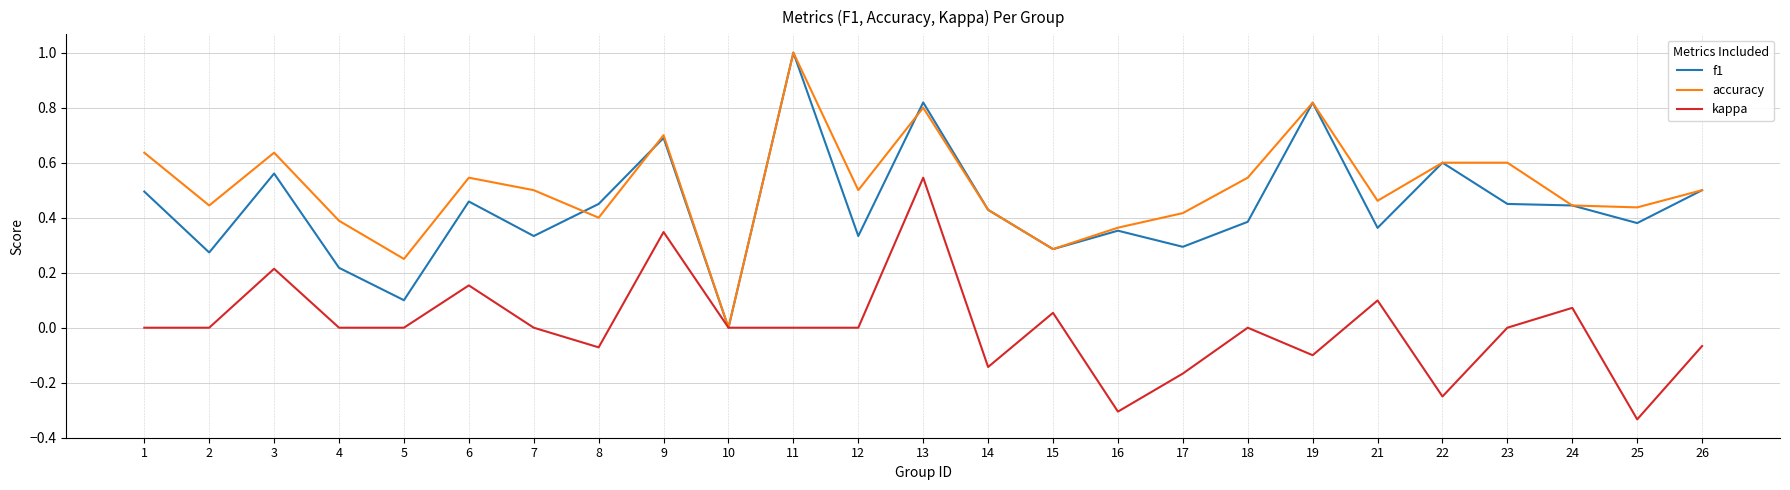

The value of accuracy at 2 is 0.6. True or false?

False